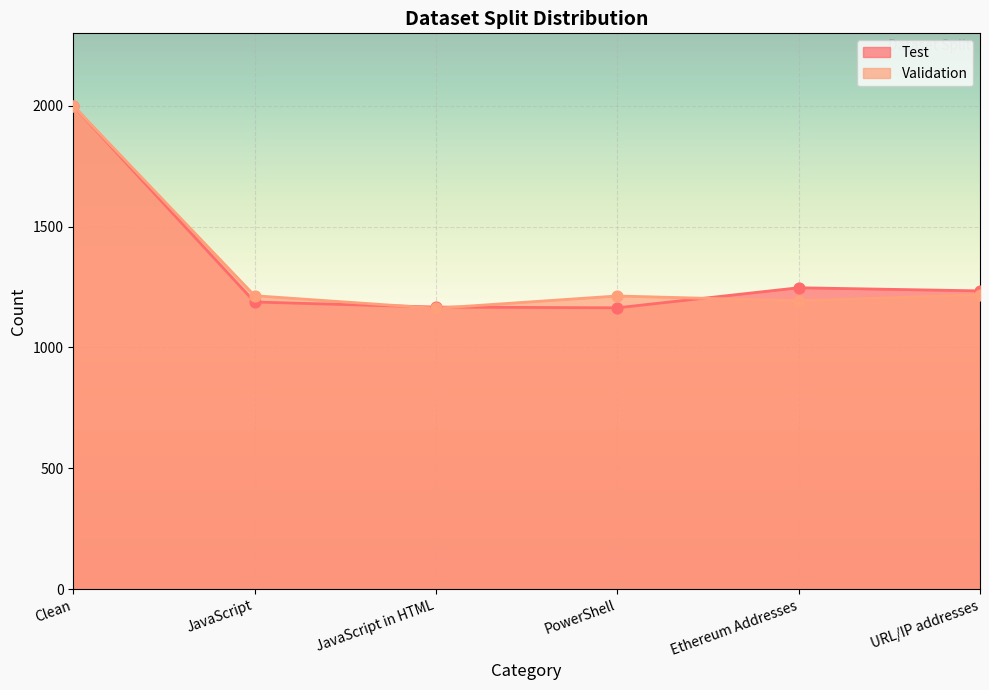

Is the value of Validation at JavaScript in HTML greater than the value of Test at Ethereum Addresses?

No